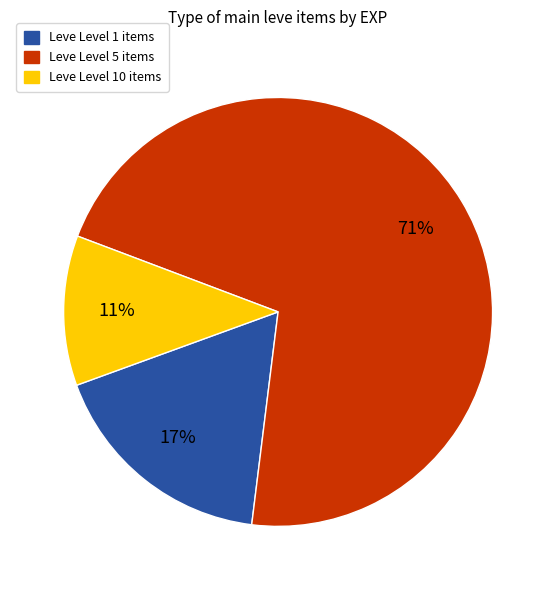

To the nearest percent, what is the average slice percentage?

33%